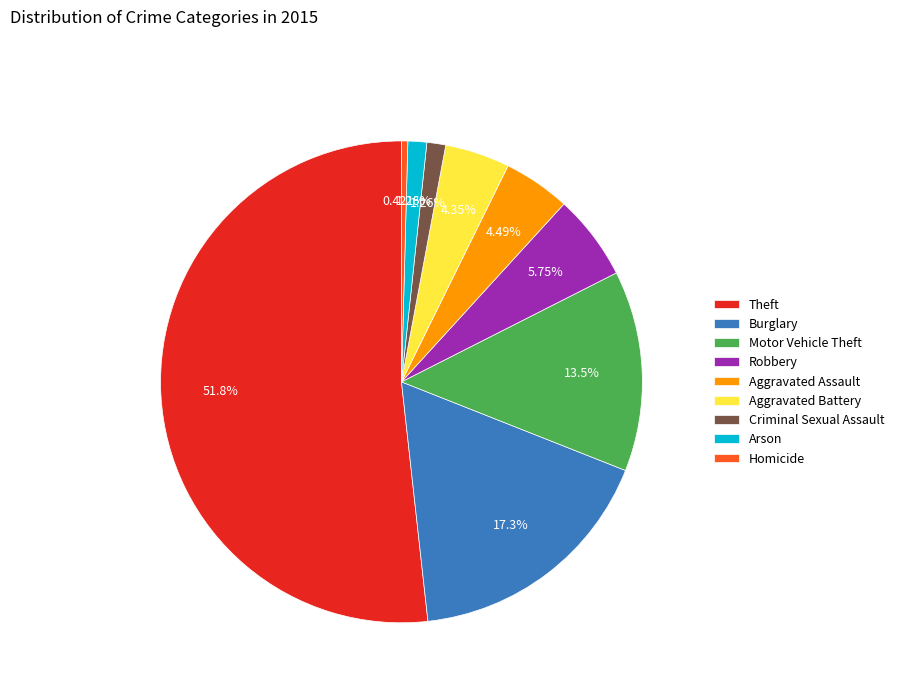

Count the number of slices in the pie.

9